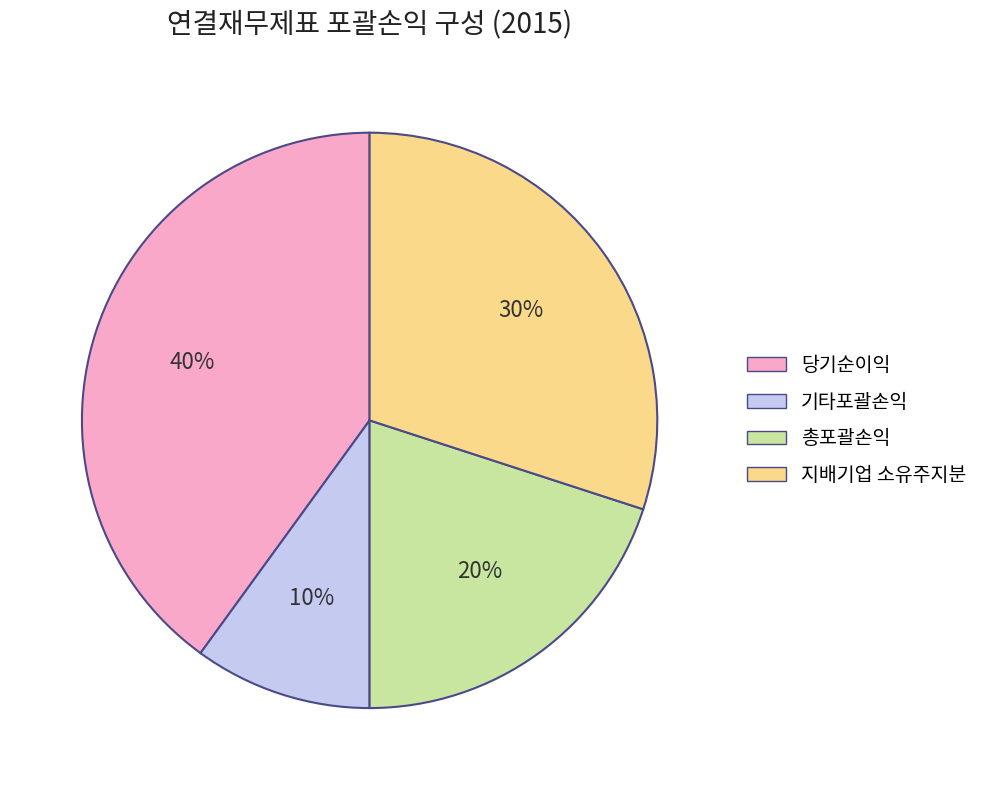

What is the largest slice in the pie chart?

당기순이익